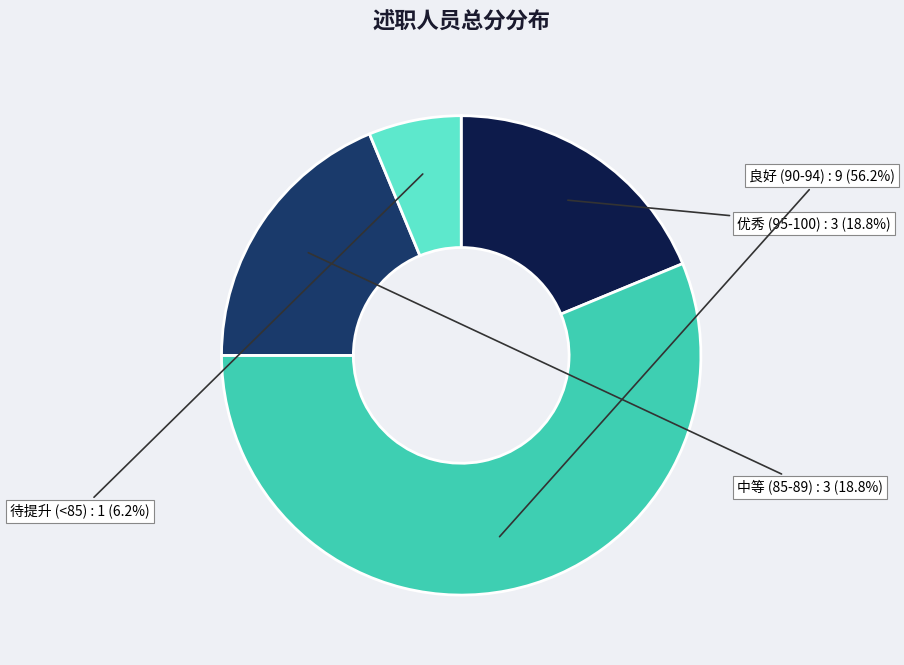

How many segments does this pie chart have?

4